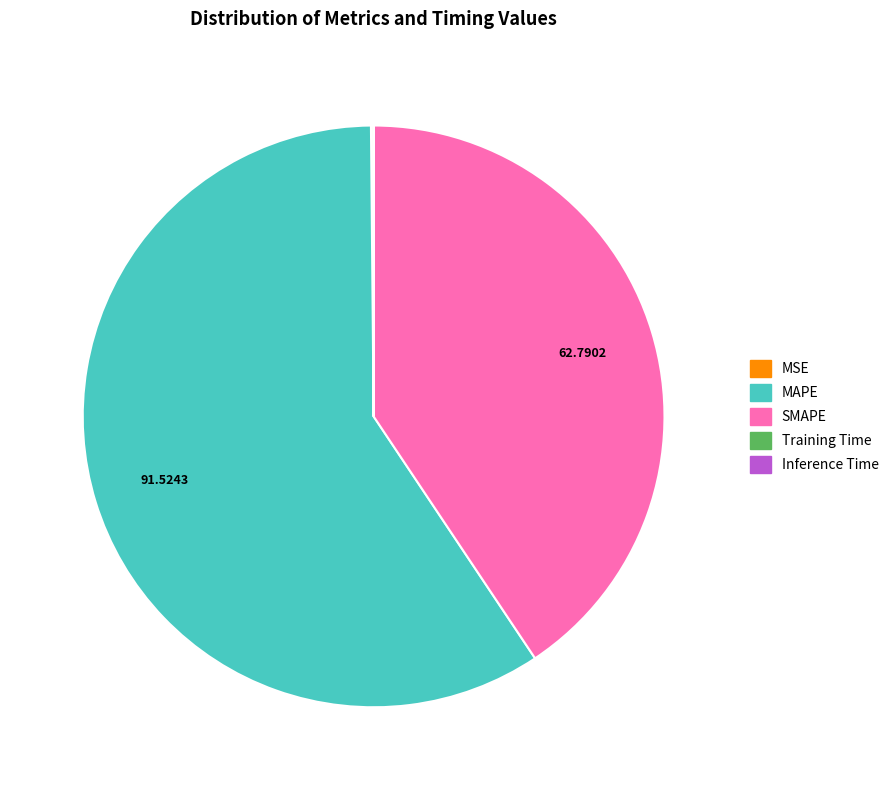

Combined, do SMAPE and MAPE account for over 50%?

Yes